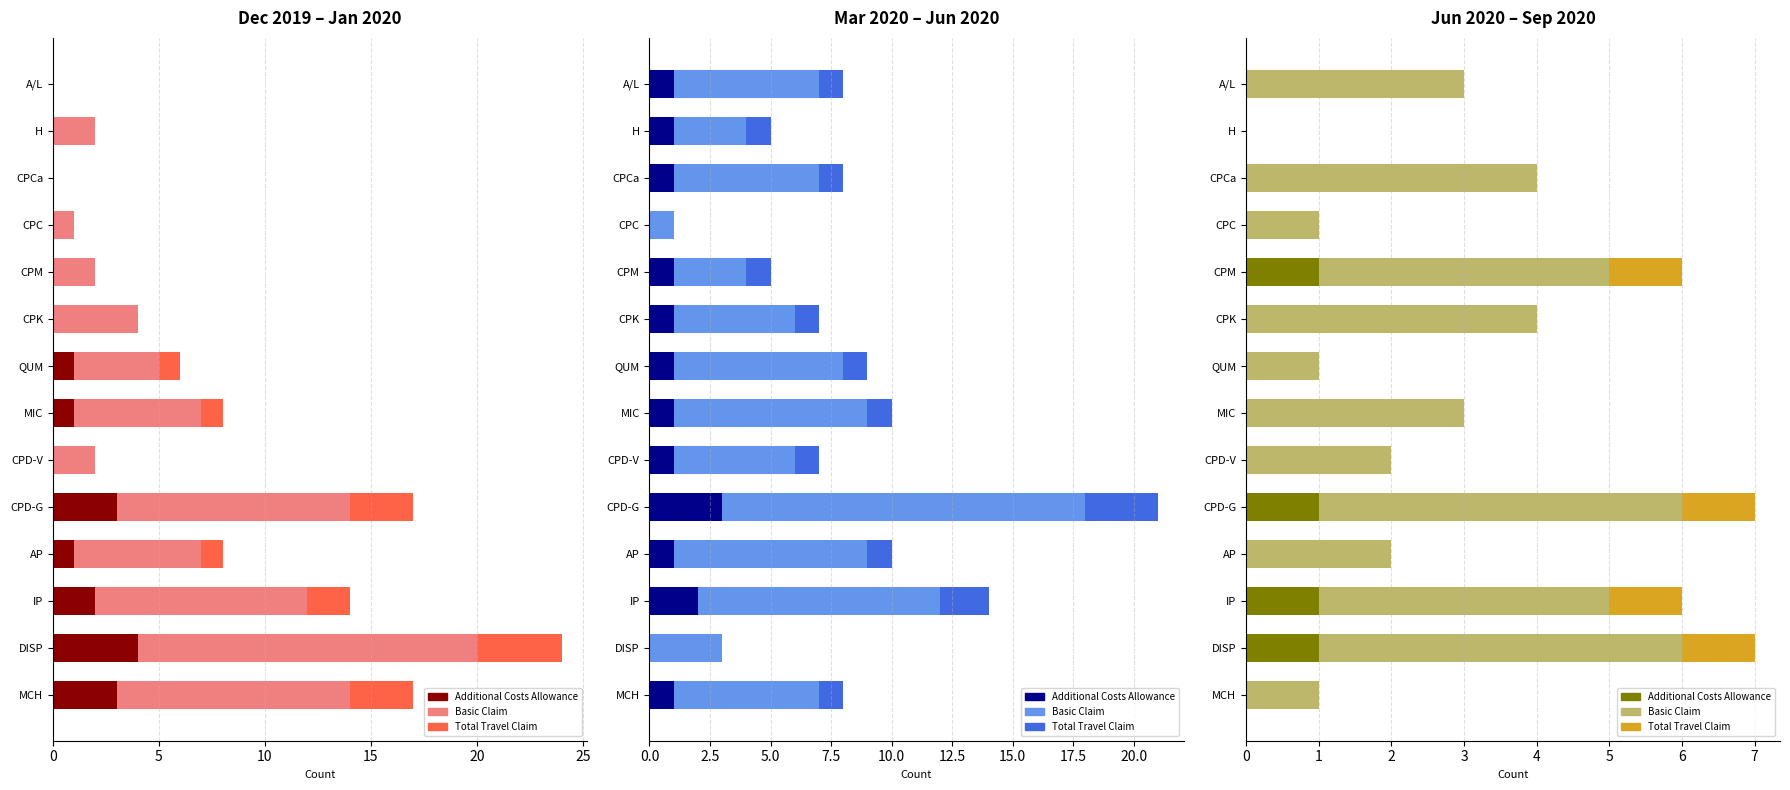

How many values in Basic Claim are above zero?

13